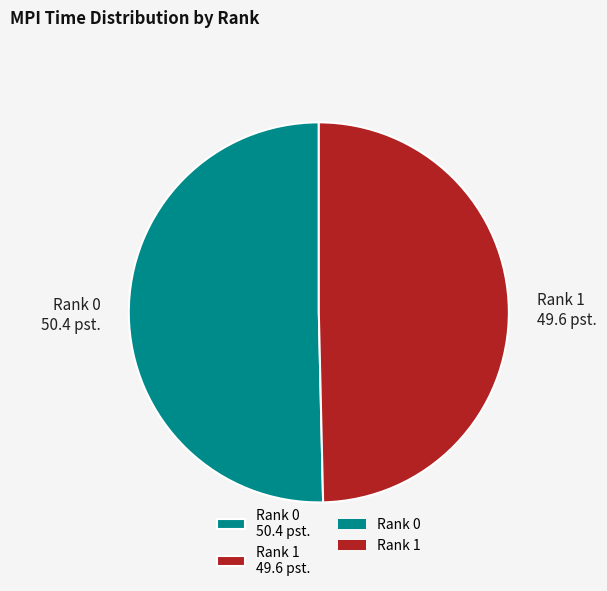

Does any single category account for the majority?

Yes